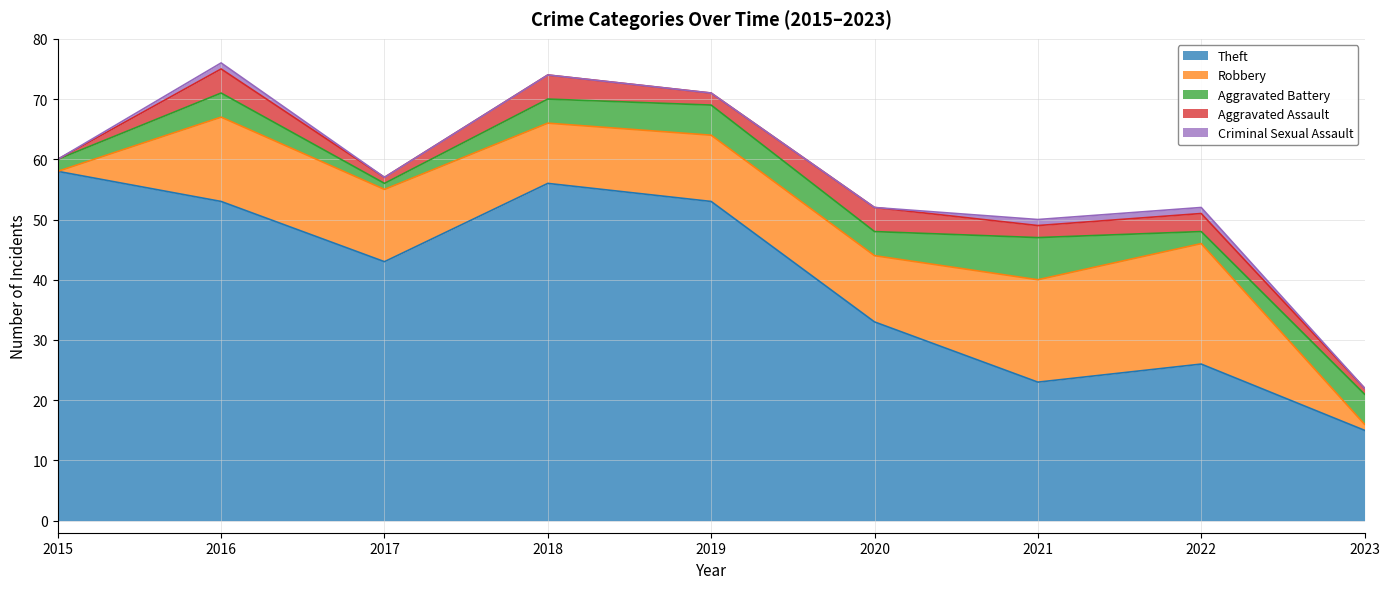

At how many categories does at least one series exceed 23?

7